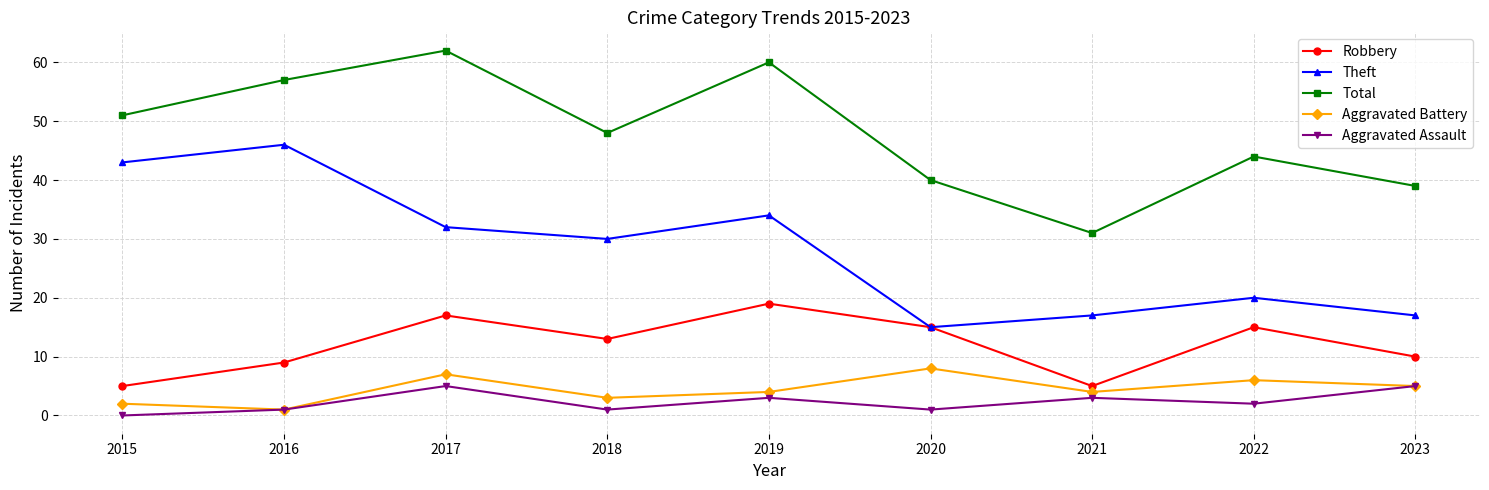

At how many categories does at least one series exceed 41?

6